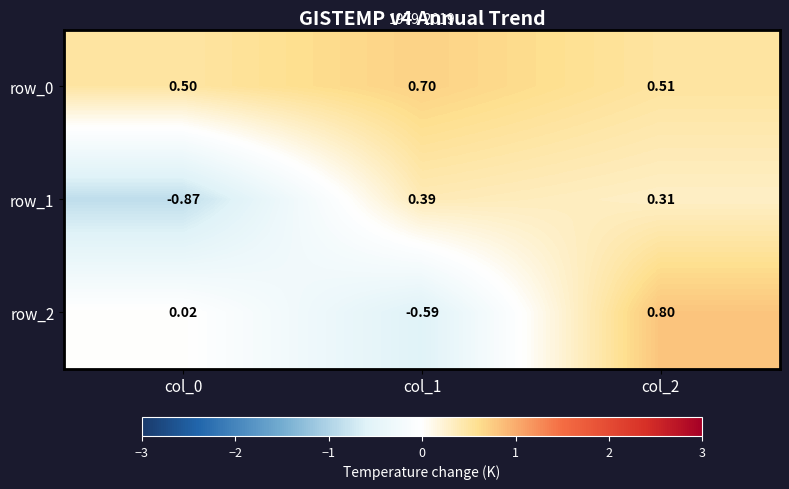

Is the value of row_2 at col_1 greater than the value of row_1 at col_2?

No